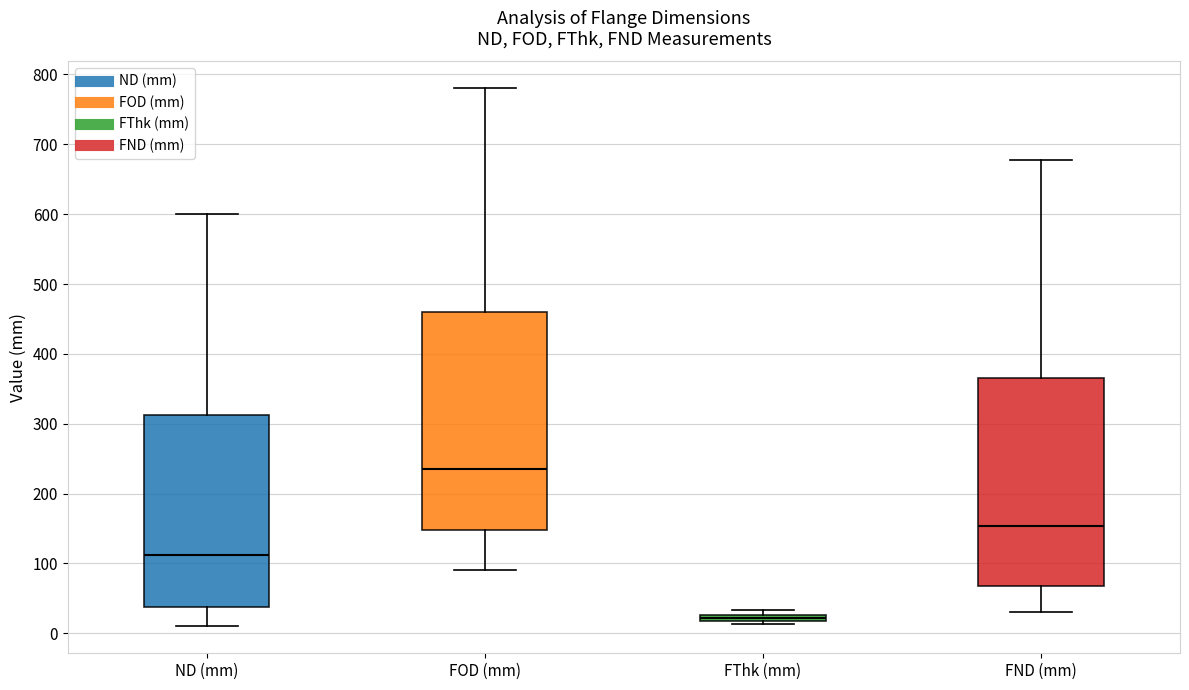

Comparing the boxes themselves (not the whiskers), which one is the tallest?

FOD (mm)